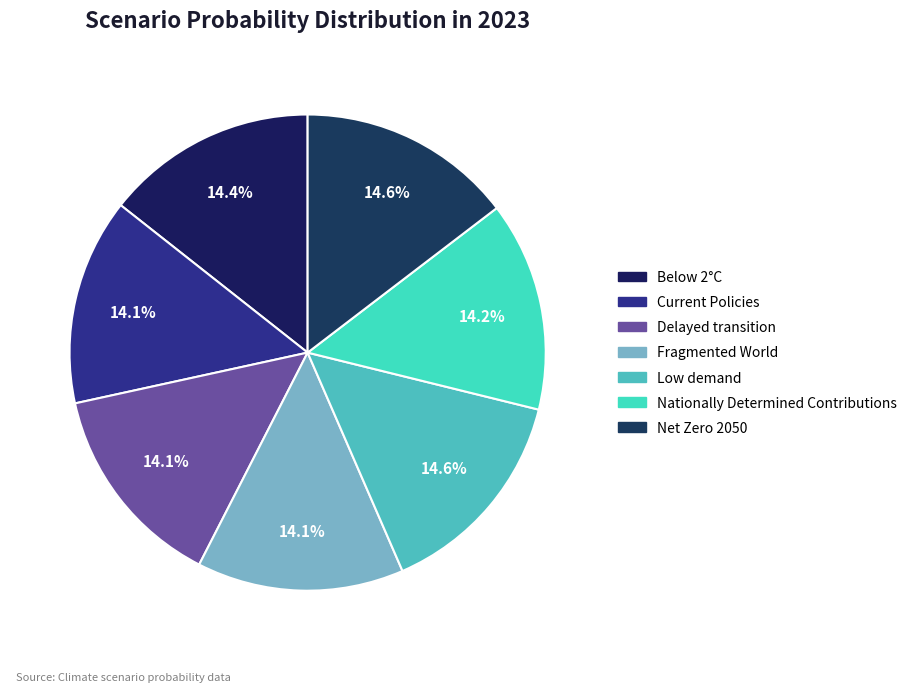

Does Below 2°C represent more than half of the total?

No